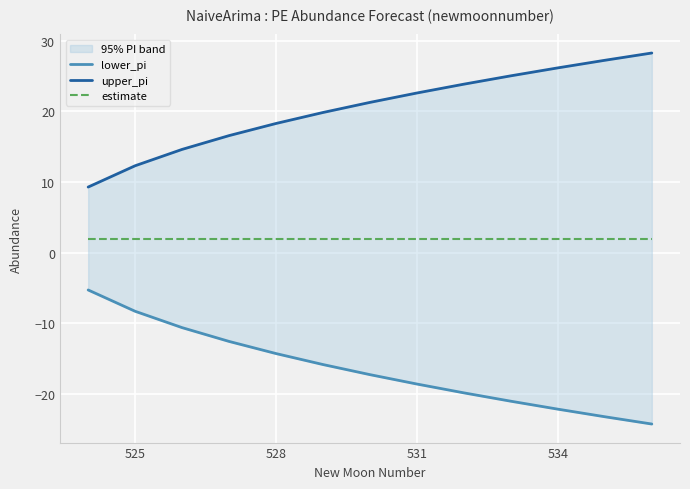

Is this an area chart (filled region under the line)?

No